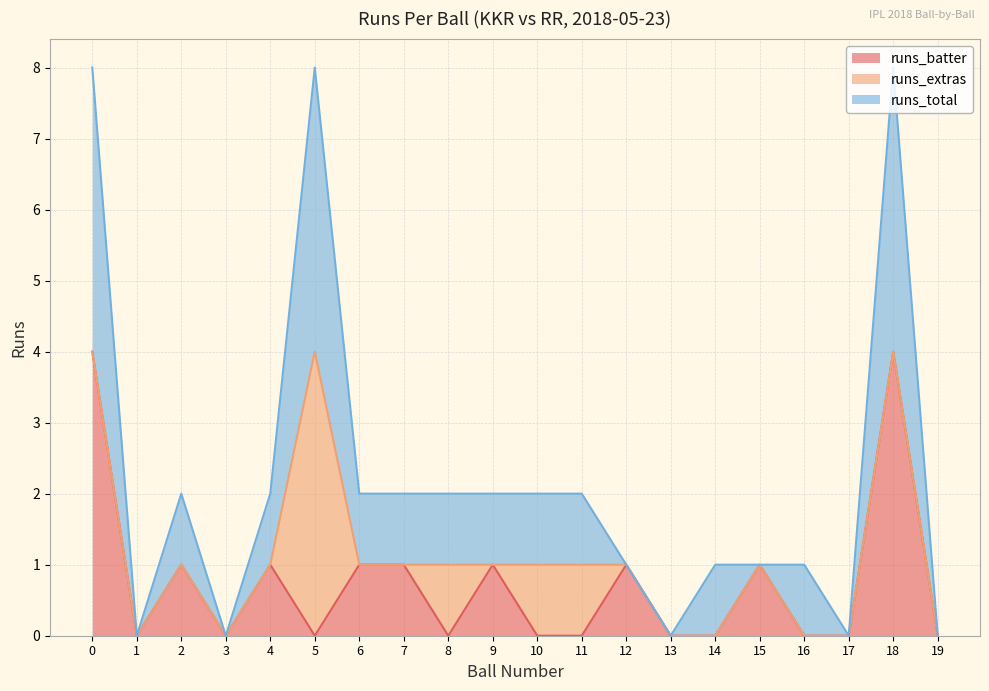

Does the chart display data point markers on the line(s)?

No